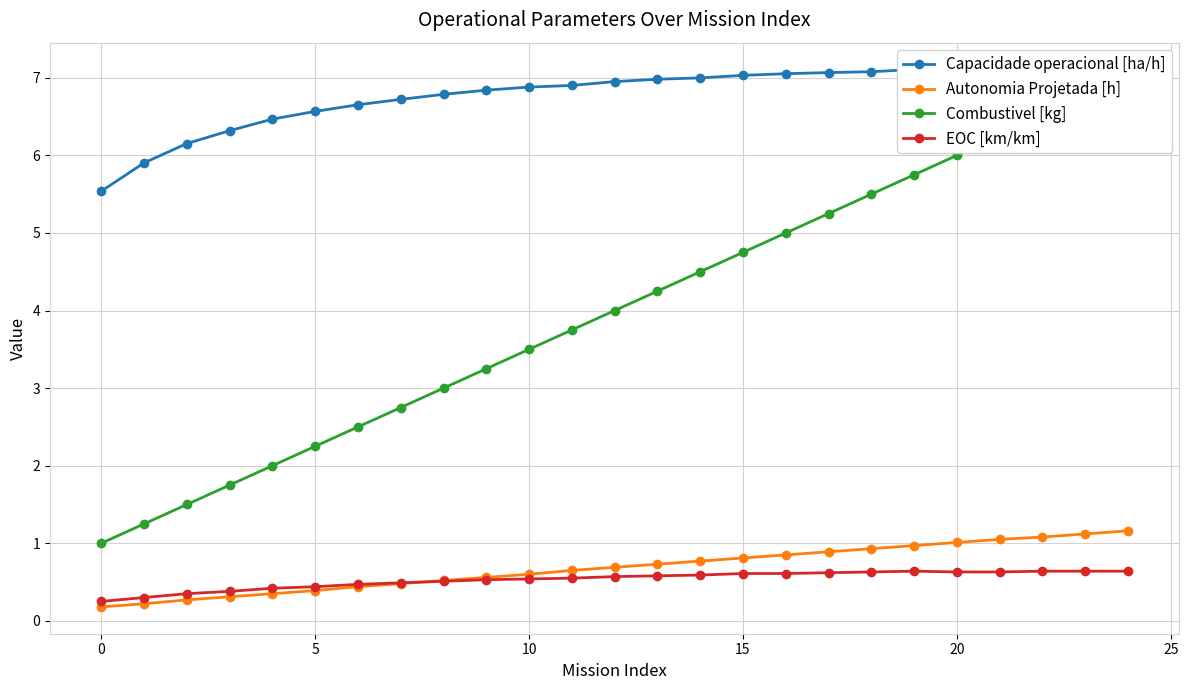

True or false: Capacidade operacional [ha/h] has more than 1 interior local peaks.

True